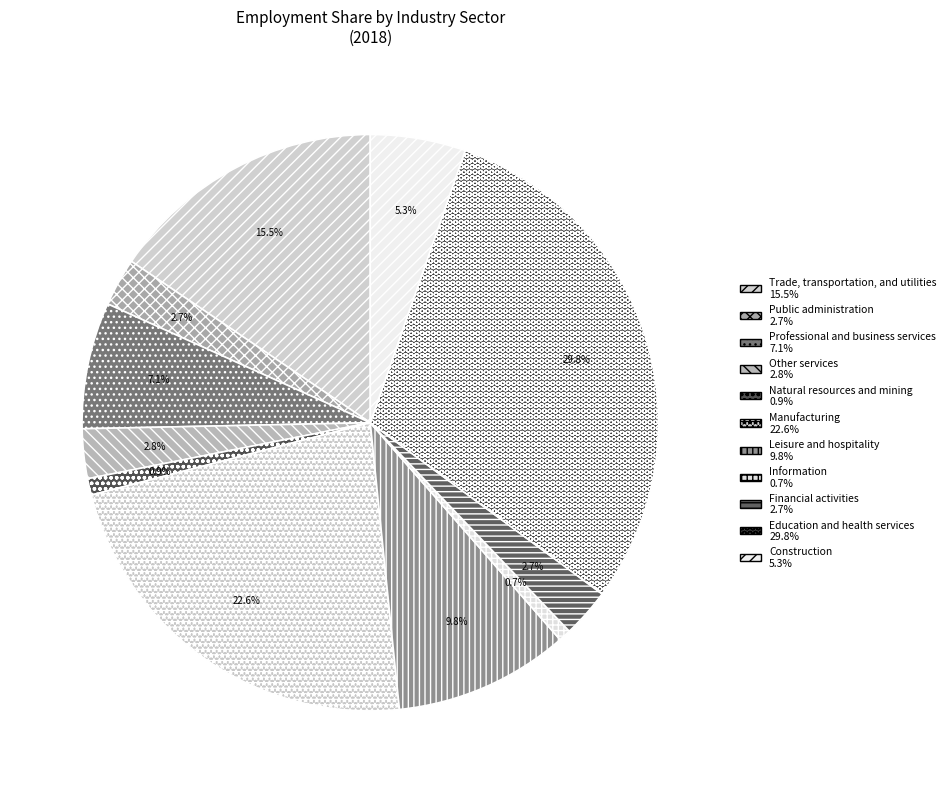

Rank the categories by value from highest to lowest.

Education and health services, Manufacturing, Trade, transportation, and utilities, Leisure and hospitality, Professional and business services, Construction, Other services, Financial activities, Public administration, Natural resources and mining, Information